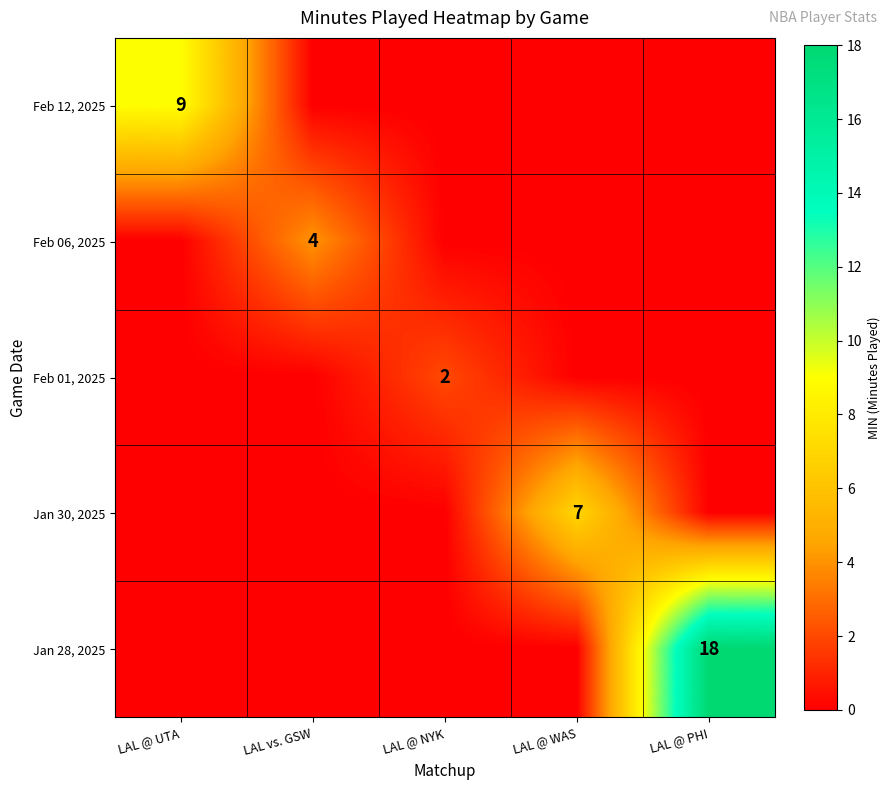

The value of Feb 01, 2025 at LAL @ NYK is 3. True or false?

False